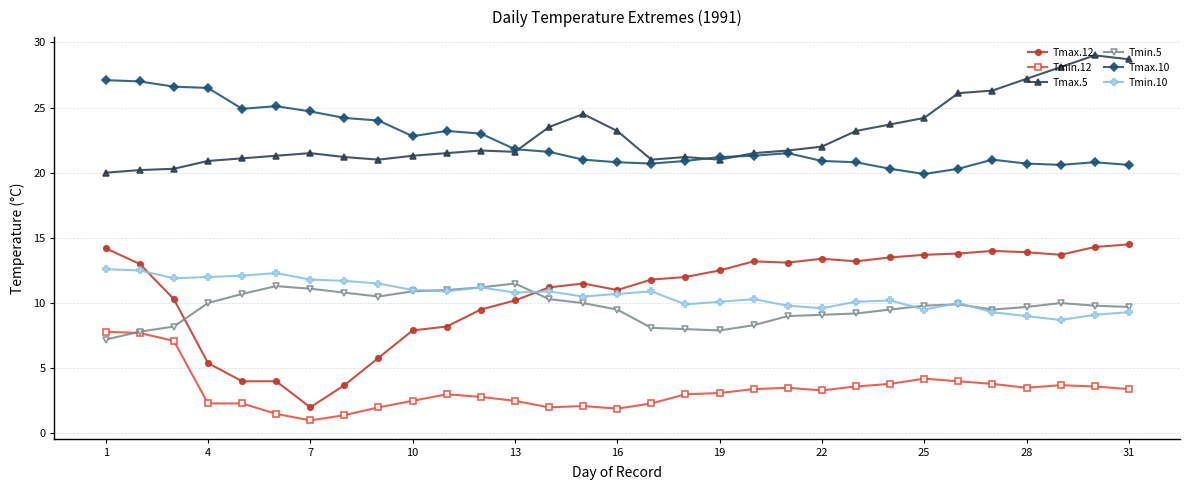

True or false: Tmax.5 and Tmax.10 intersect in this chart.

True